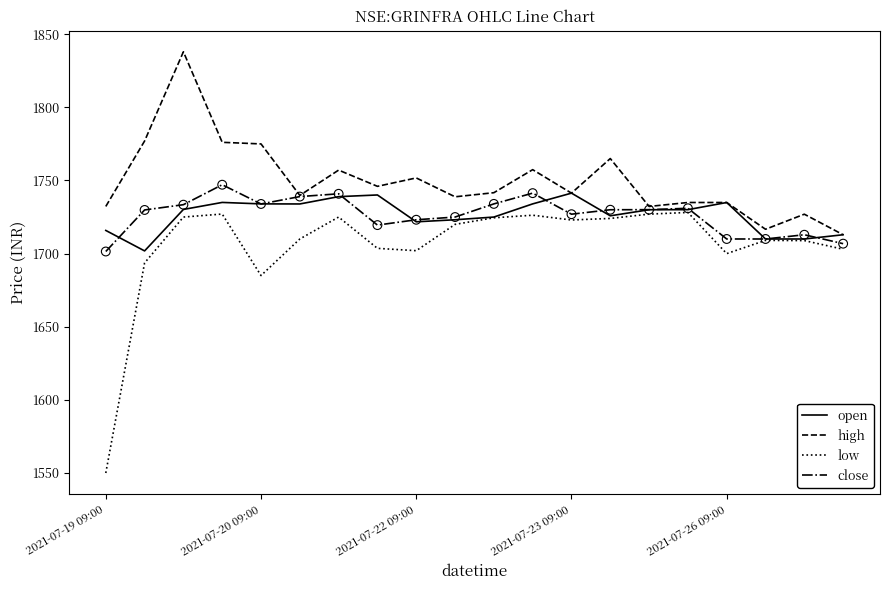

What is the smallest value displayed?

1550.0